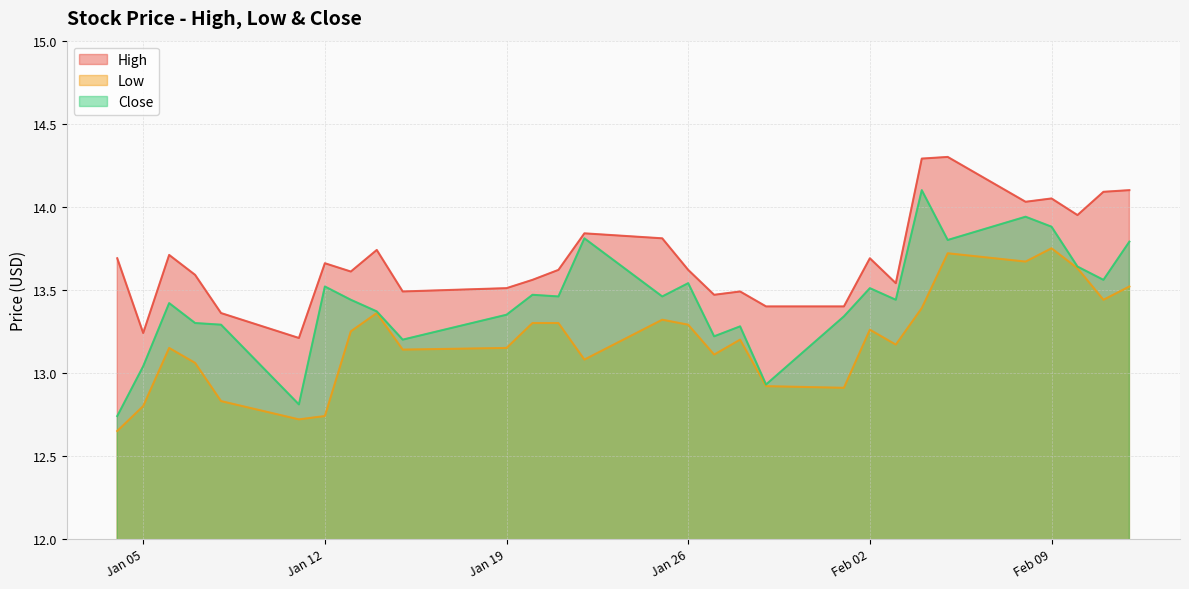

Rank the series by their average value, from highest to lowest.

High, Close, Low